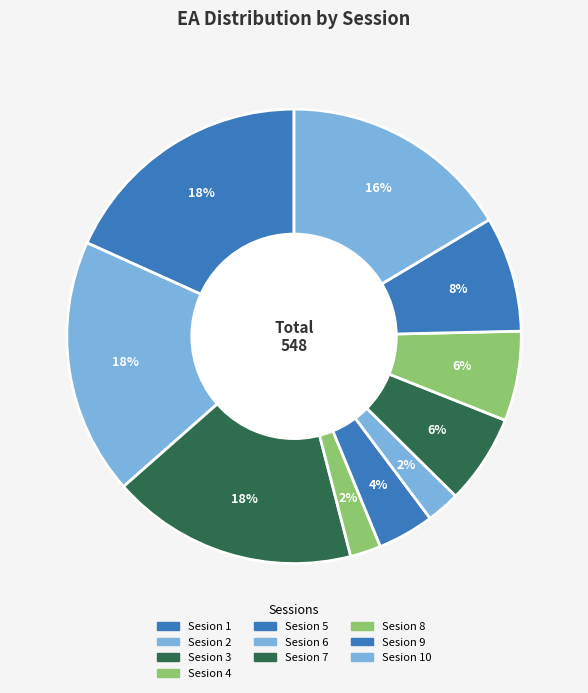

How many slices are in this pie chart?

10